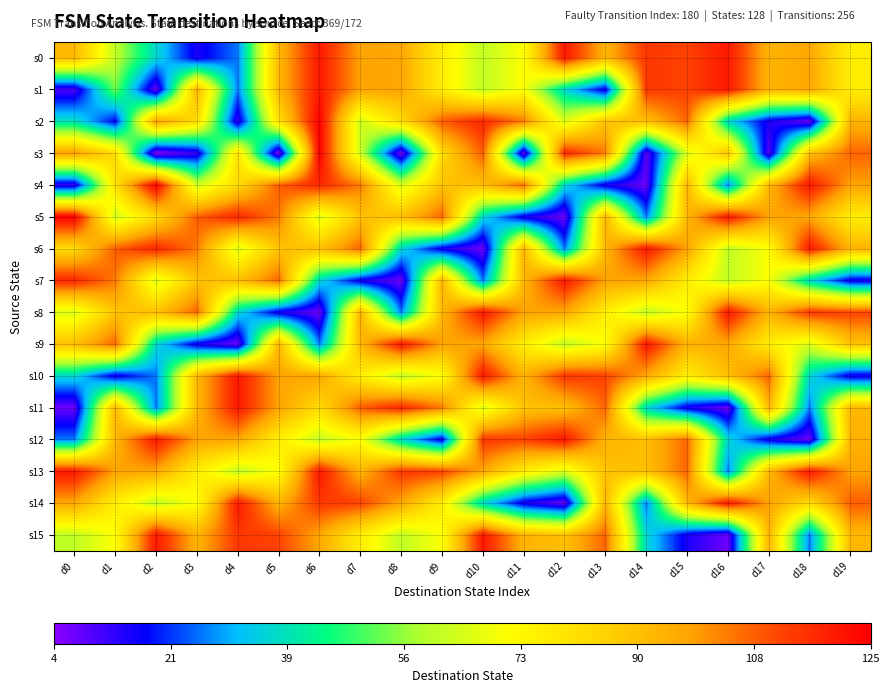

At how many categories does at least one series exceed 85?

20